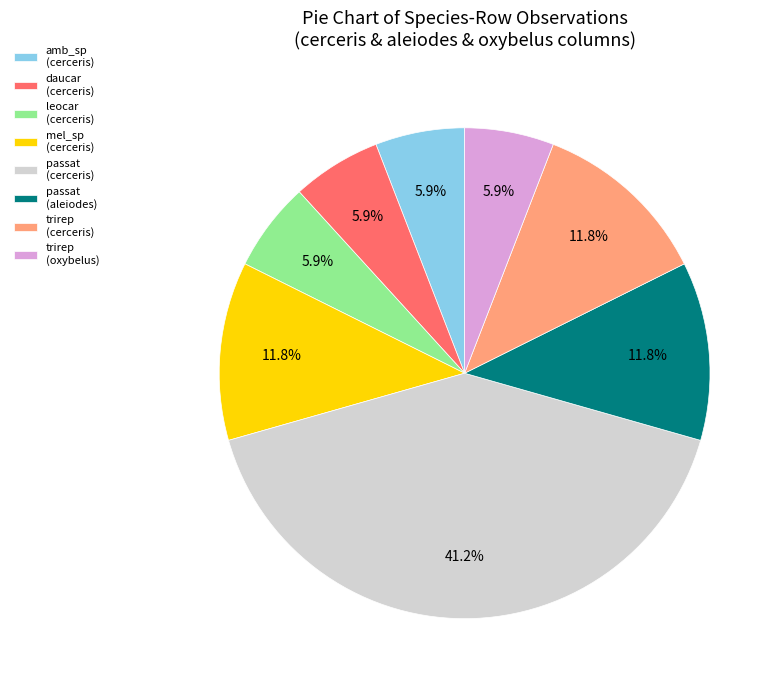

Which has a higher value, trirep (cerceris) or daucar (cerceris)?

trirep (cerceris)